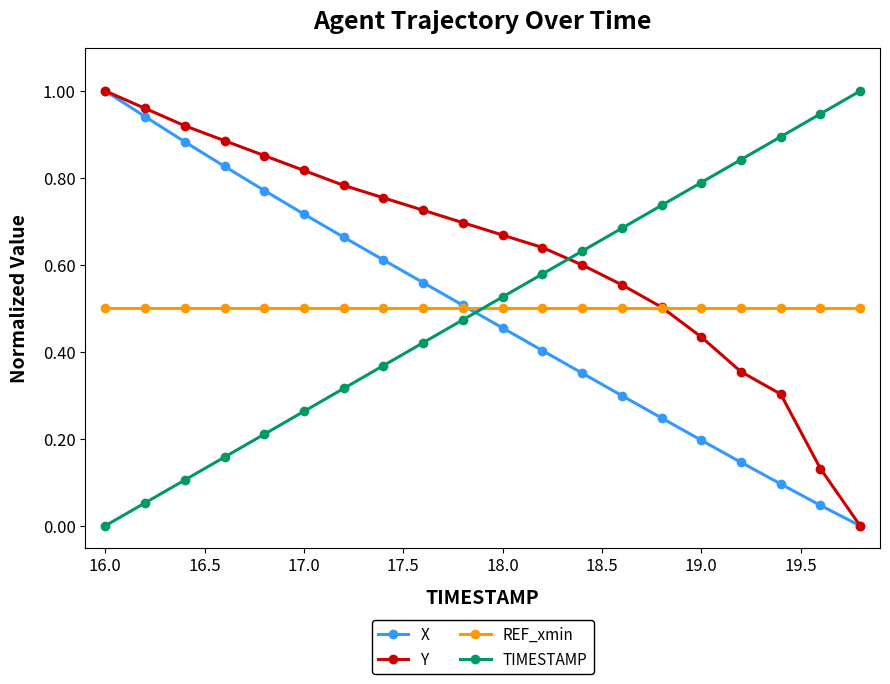

Which series has the largest total across all categories?

Y